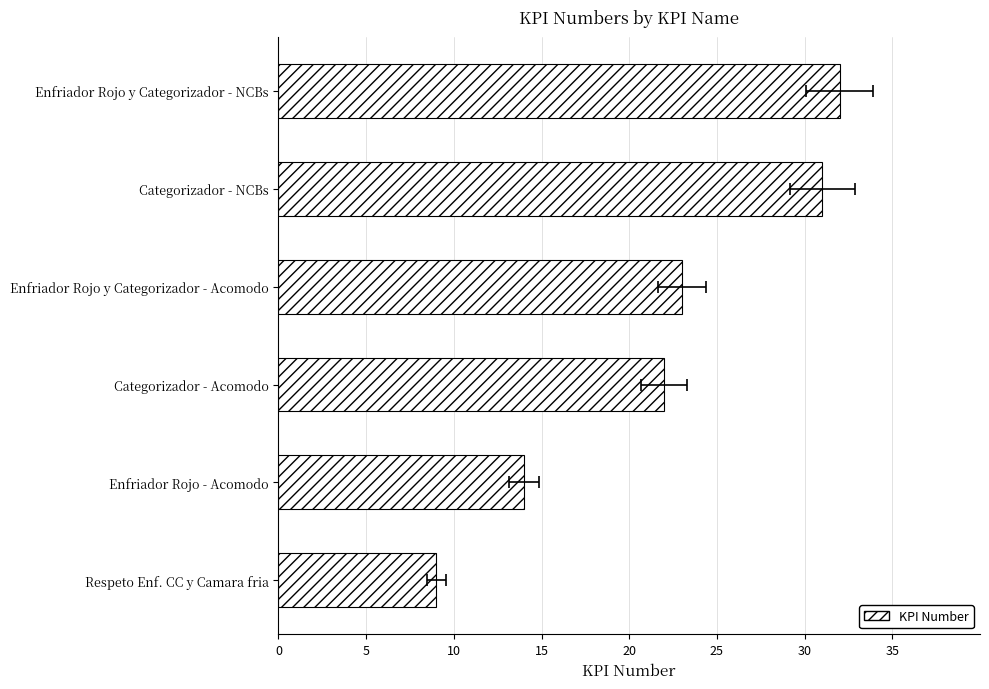

What is the difference between the maximum and minimum values?

23